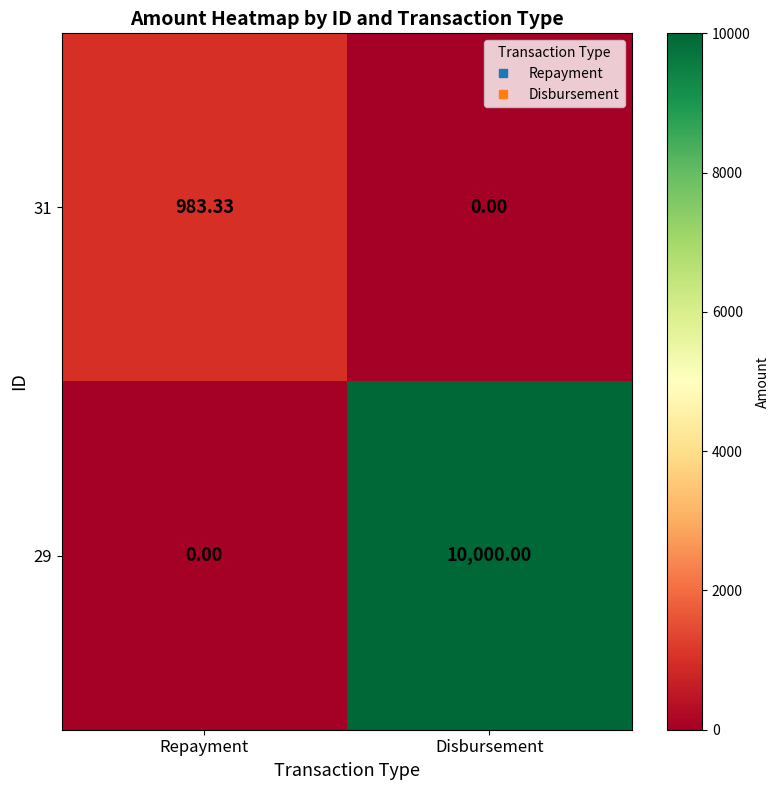

At how many categories does at least one series exceed 1619?

1